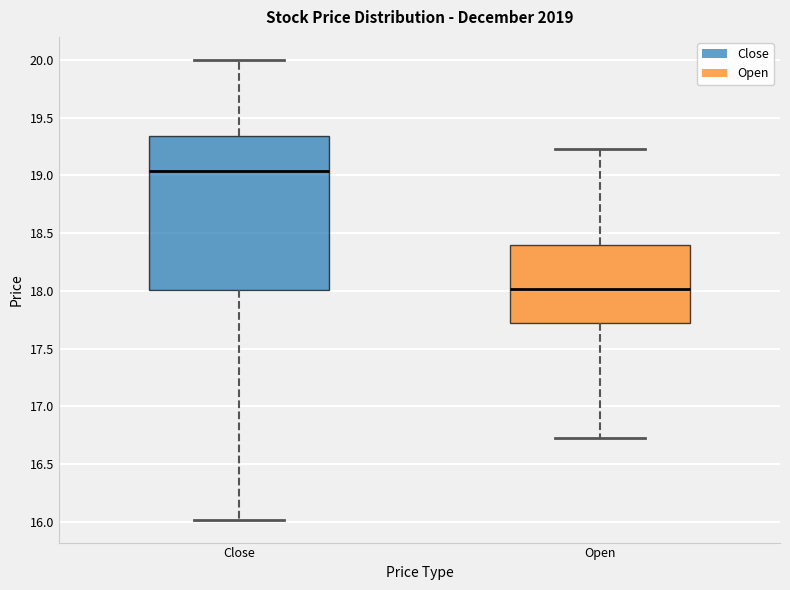

Where does the lower whisker of the box for Open end on the y-axis? The values are not printed on the chart, so give them approximately, as read against the axis.

16.75